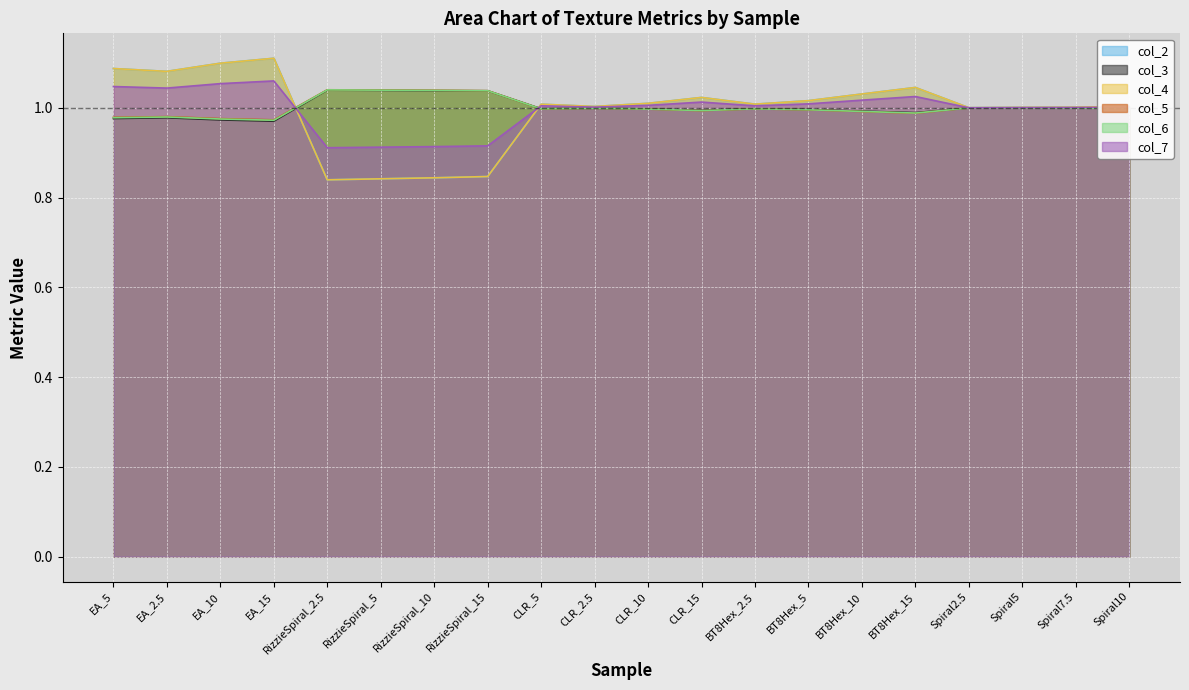

What is the difference between the second highest and second lowest values in the col_7 series?

0.1